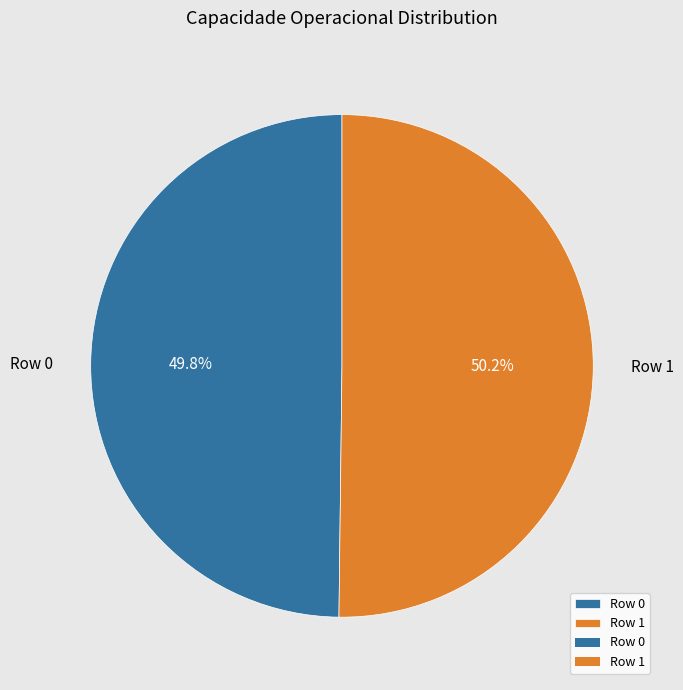

How many segments does this pie chart have?

2